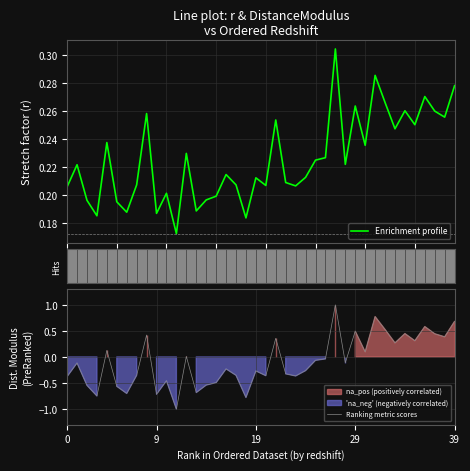

How many interior local peaks does the Enrichment profile series have?

13